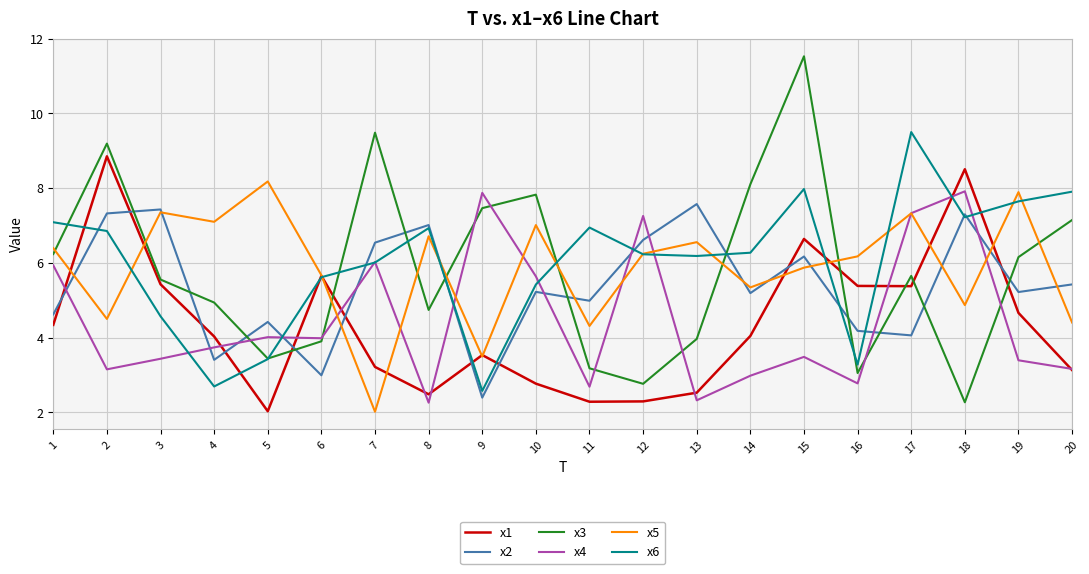

How many interior local valleys does the x2 series have?

7